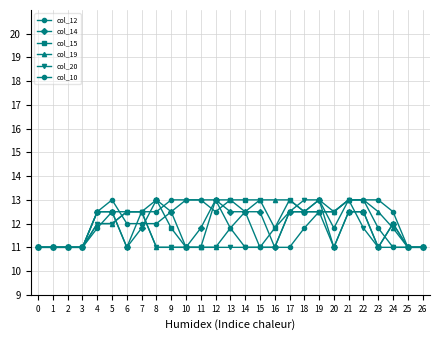

Does the chart display data point markers on the line(s)?

Yes